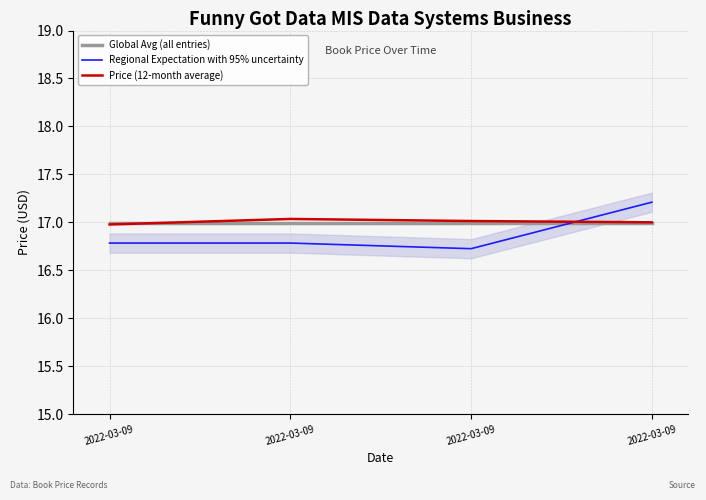

The value of Price (12-month average) at 2022-03-09 is 17.0. True or false?

True